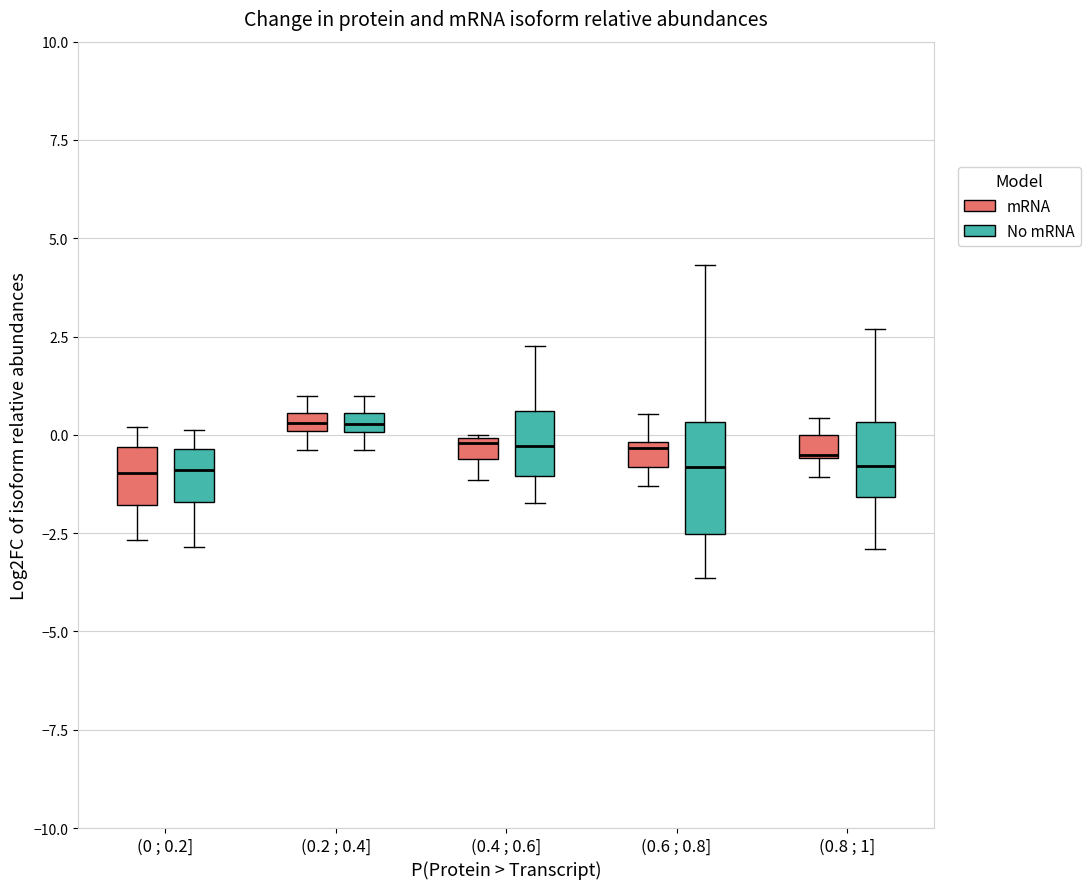

Which box is the tallest, from its lower edge to its upper edge?

(0.6 ; 0.8] (No mRNA)